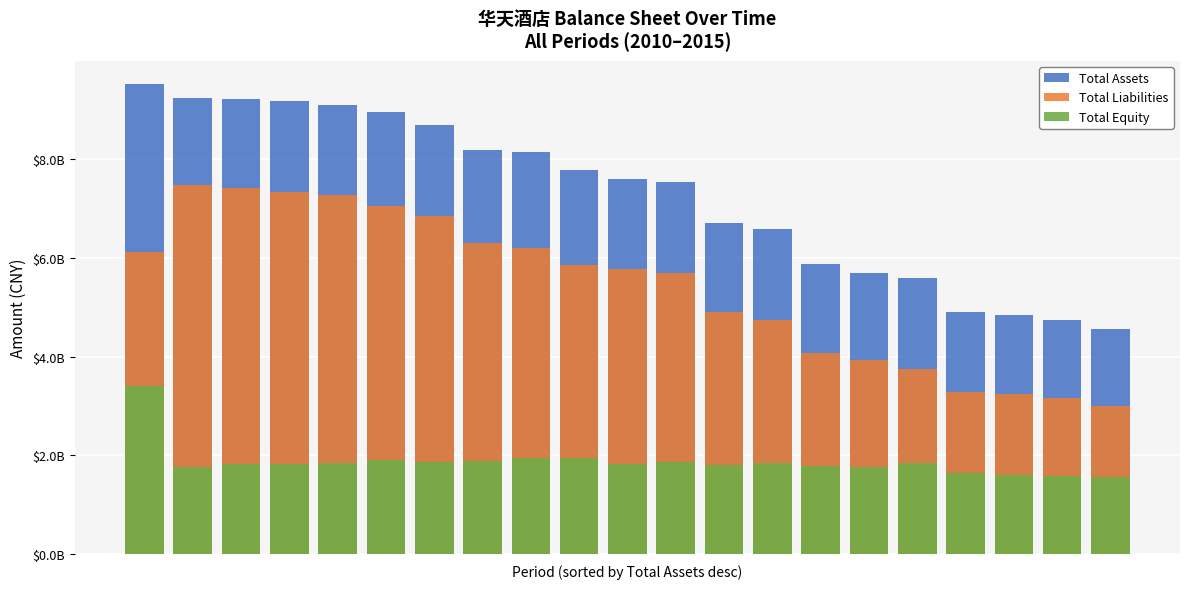

What is the value of the Total Liabilities bar at the 8th from the left?

6312246788.9